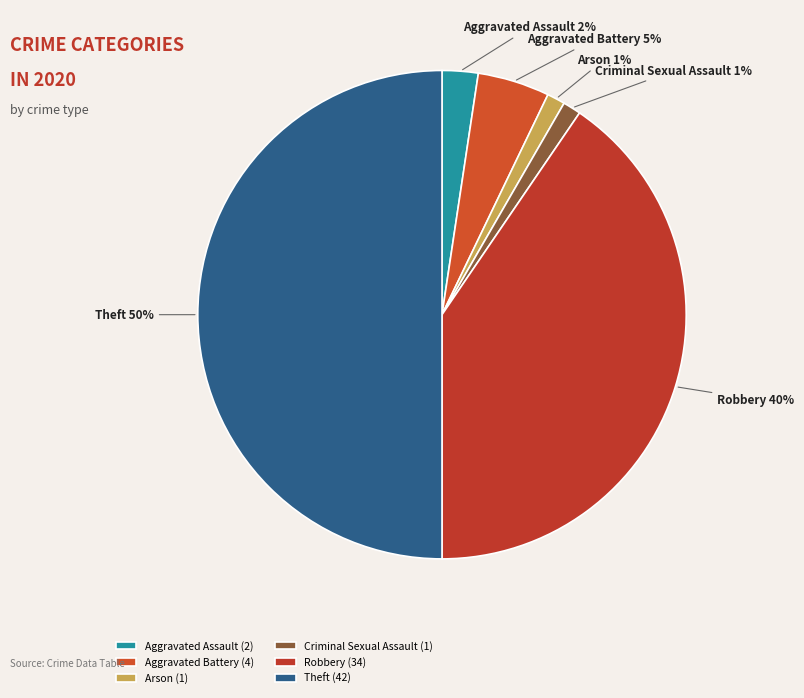

Count the number of slices in the pie.

6